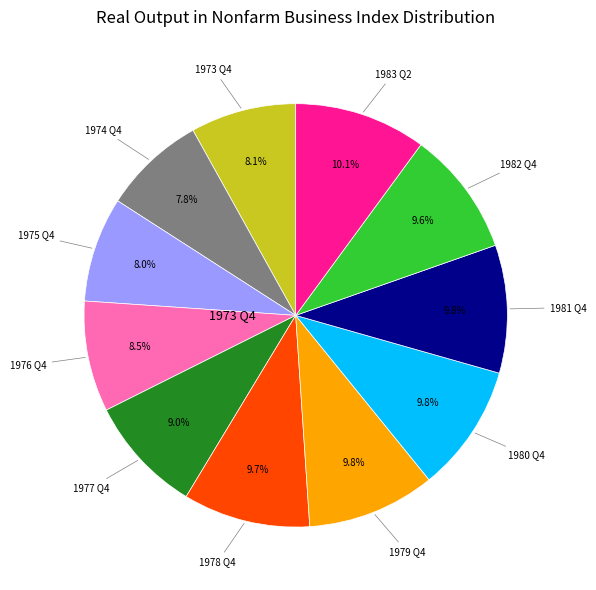

Count the number of slices in the pie.

11